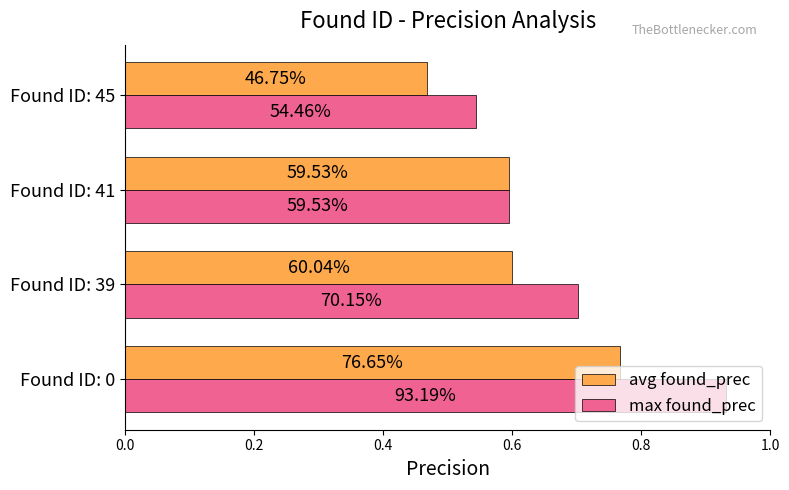

What is the sum of all avg found_prec values?

2.4